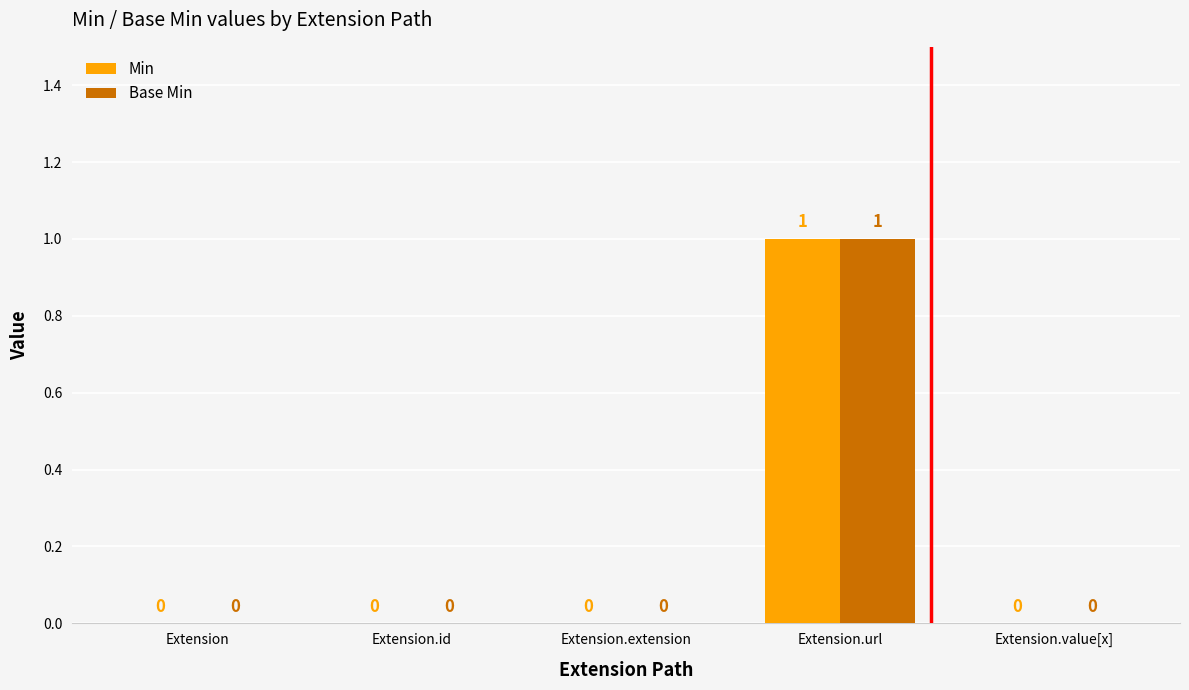

Which category has the highest value across all series?

Extension.url